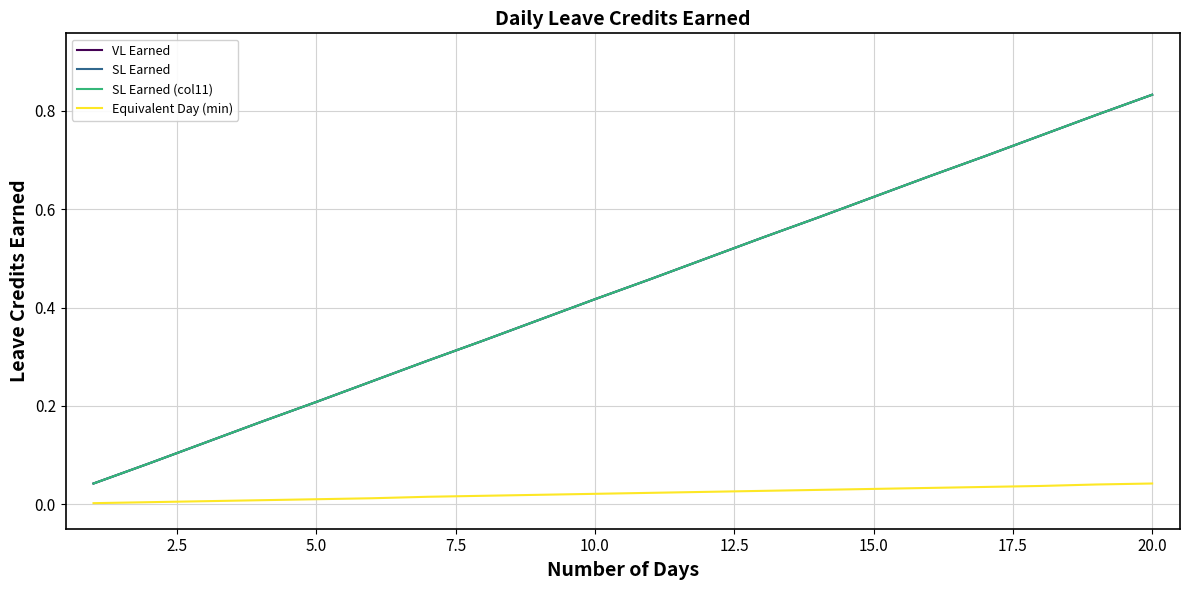

Does the chart have visible grid lines?

Yes